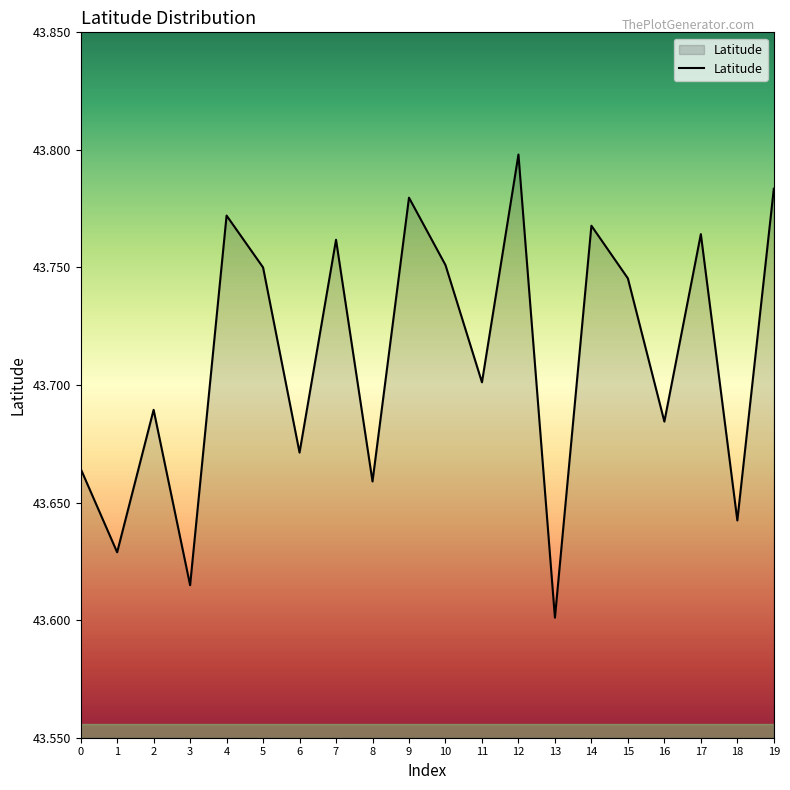

What is the change in value from 14 to 18?

-0.1